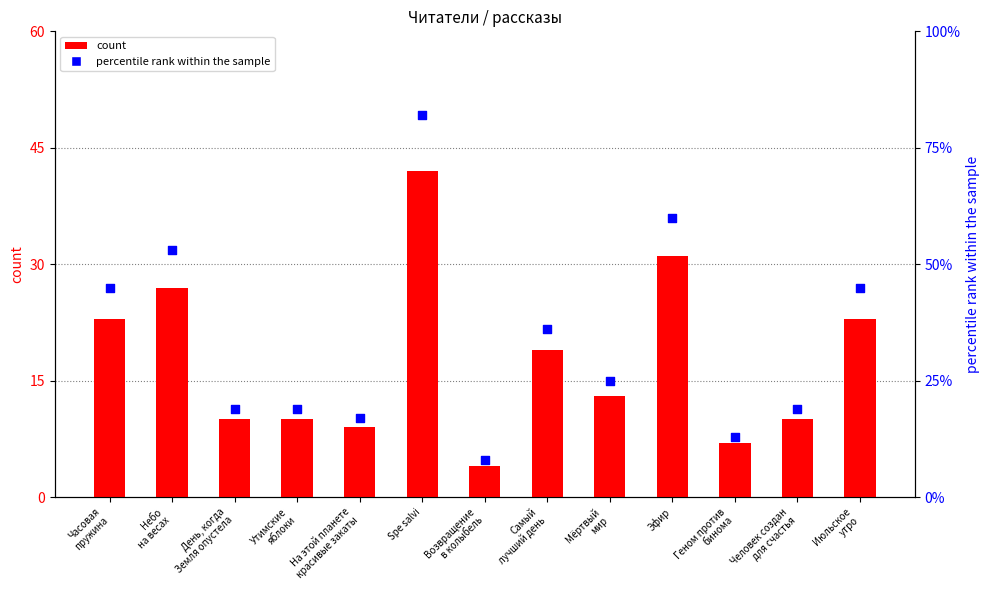

Which series reaches the minimum Y coordinate?

count